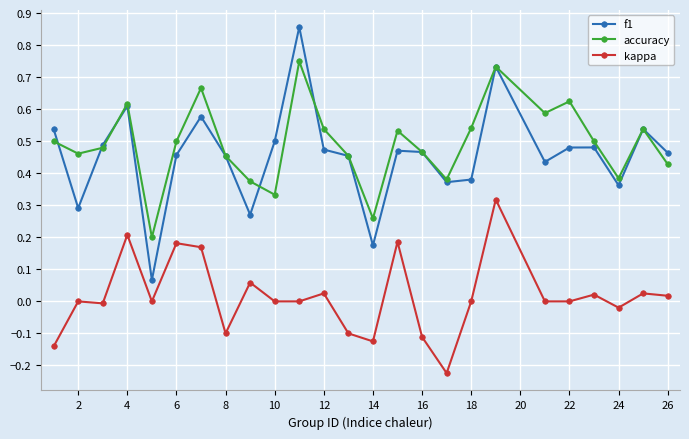

True or false: f1 has more than 1 interior local peaks.

True